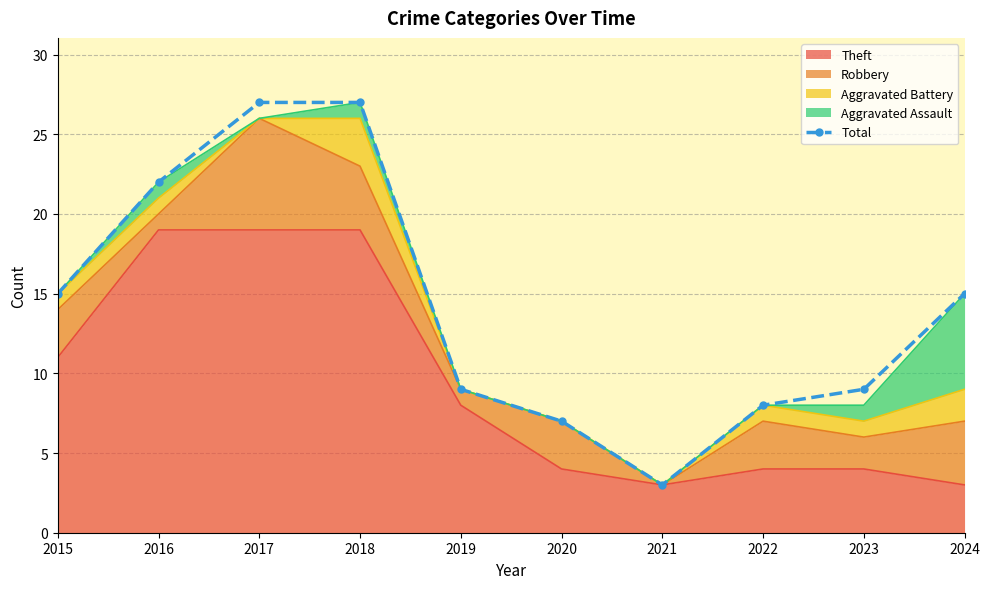

What is the sum of the values at 2016 and 2021?

25